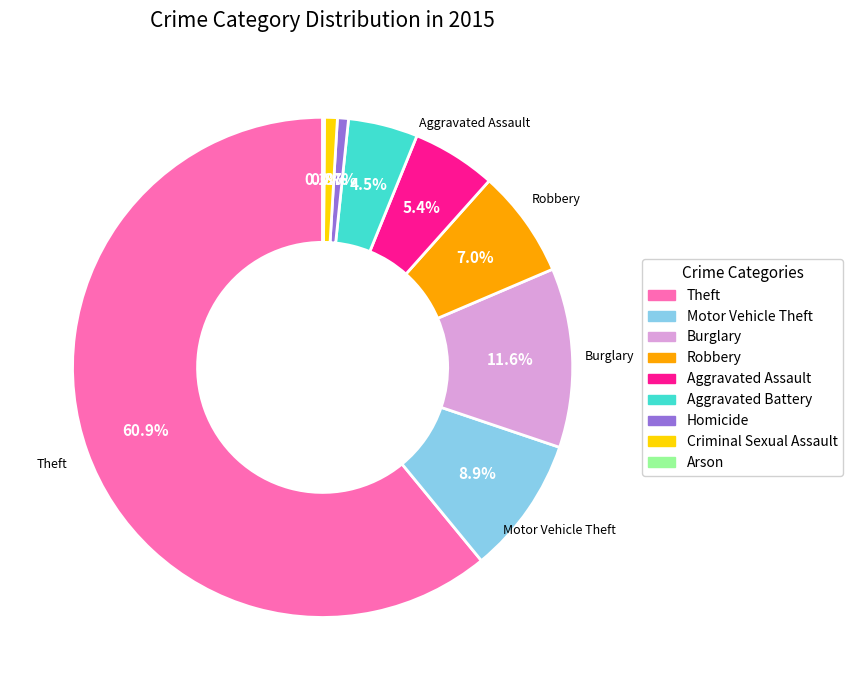

Which category accounts for the majority?

Theft